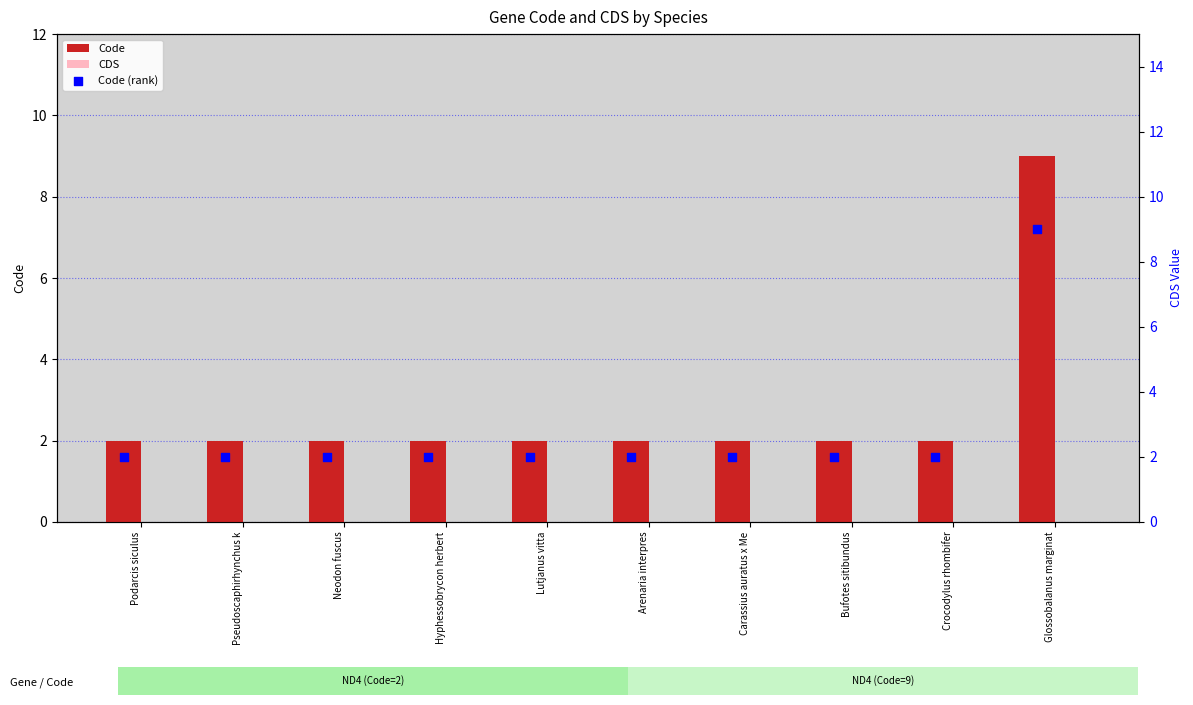

What are all the series names shown in the legend?

Code, CDS, Code (rank)